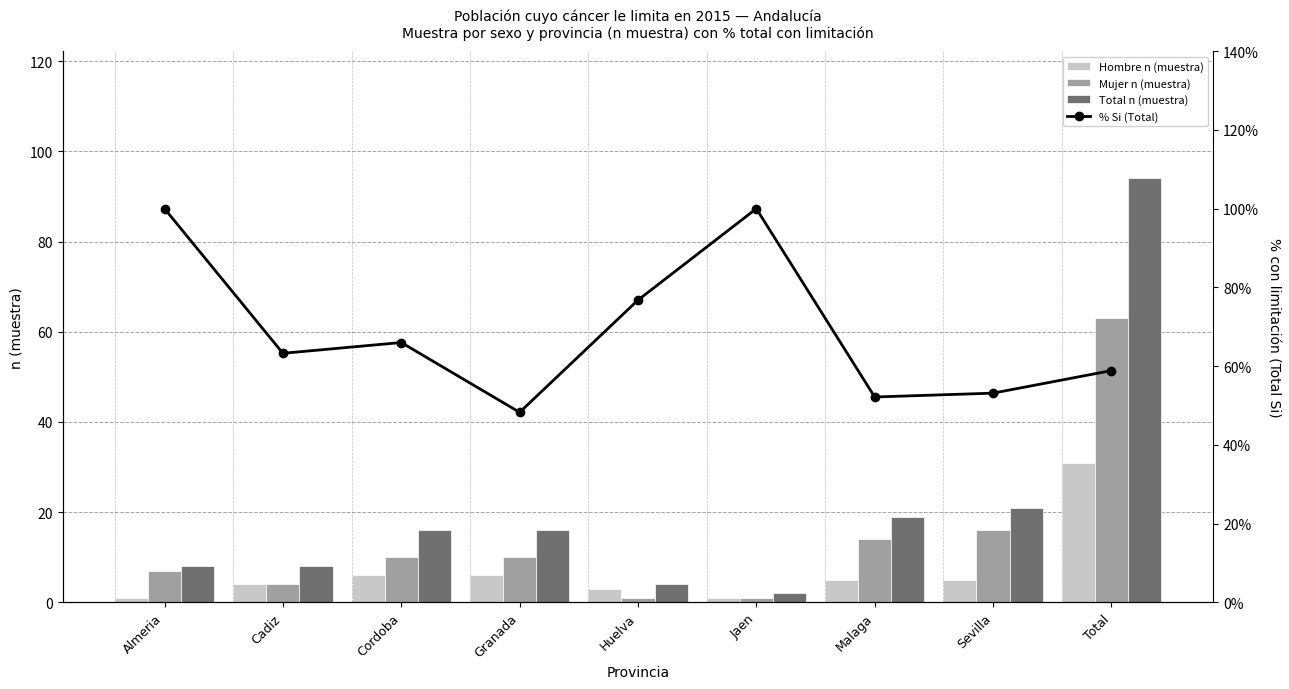

Which category has the highest value in the Hombre n (muestra) series?

Total